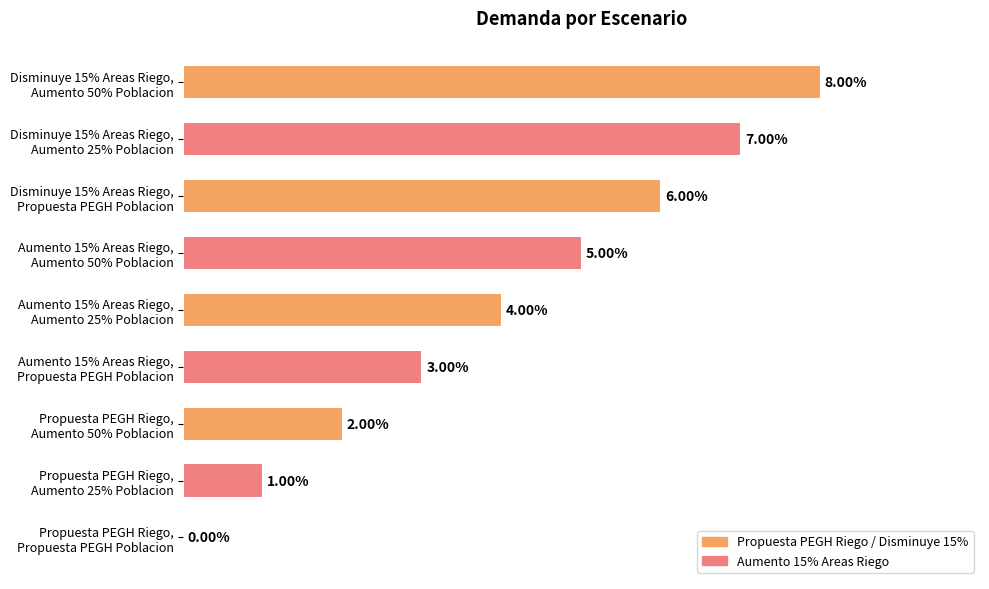

The Aumento 15% Areas Riego series shows 3 at Propuesta PEGH Poblacion. True or false?

True